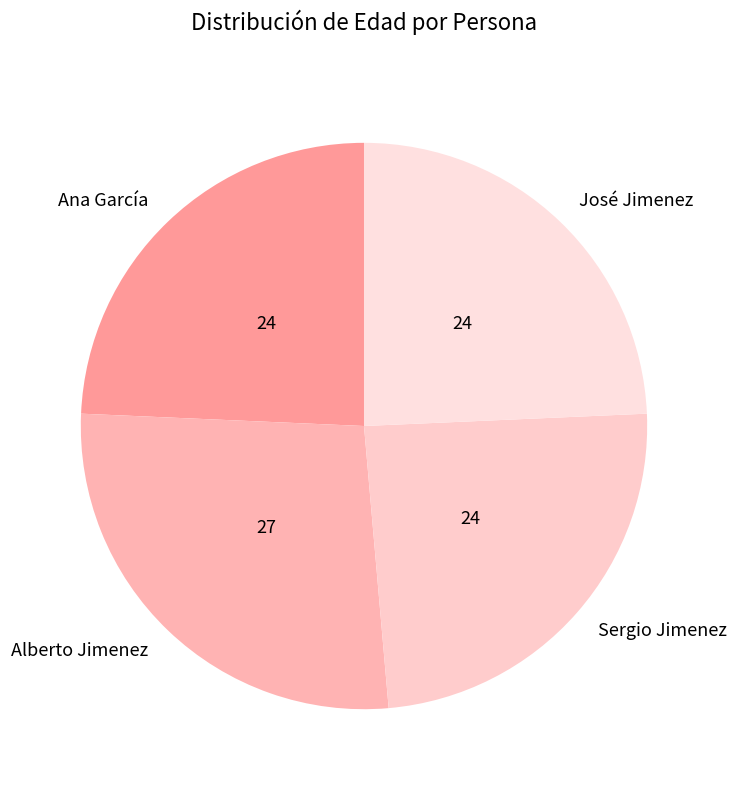

Is there a majority slice in this chart?

No